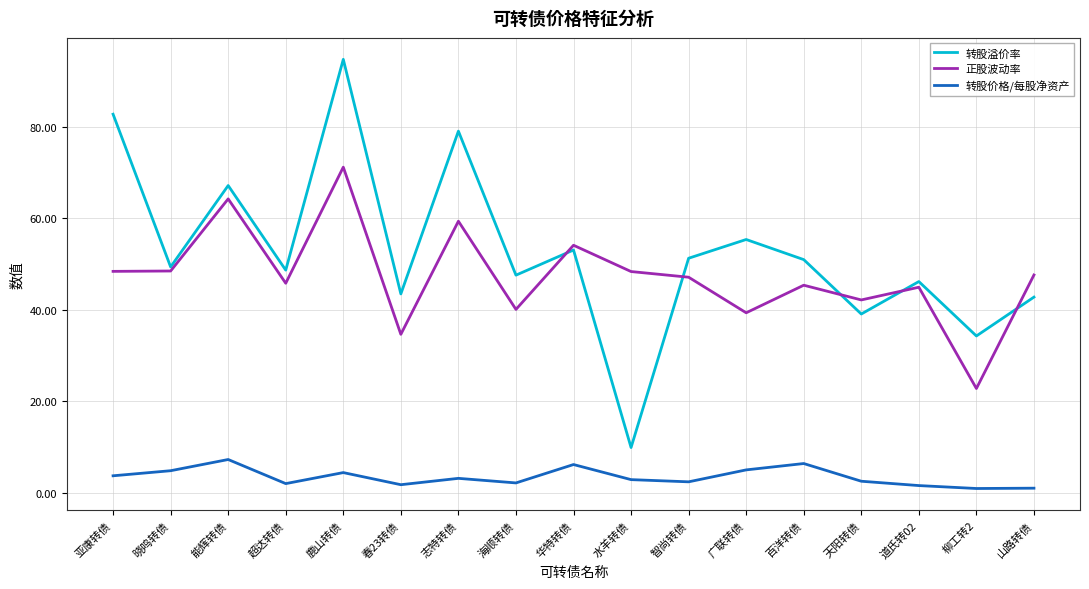

True or false: 转股价格/每股净资产 and 正股波动率 intersect in this chart.

False